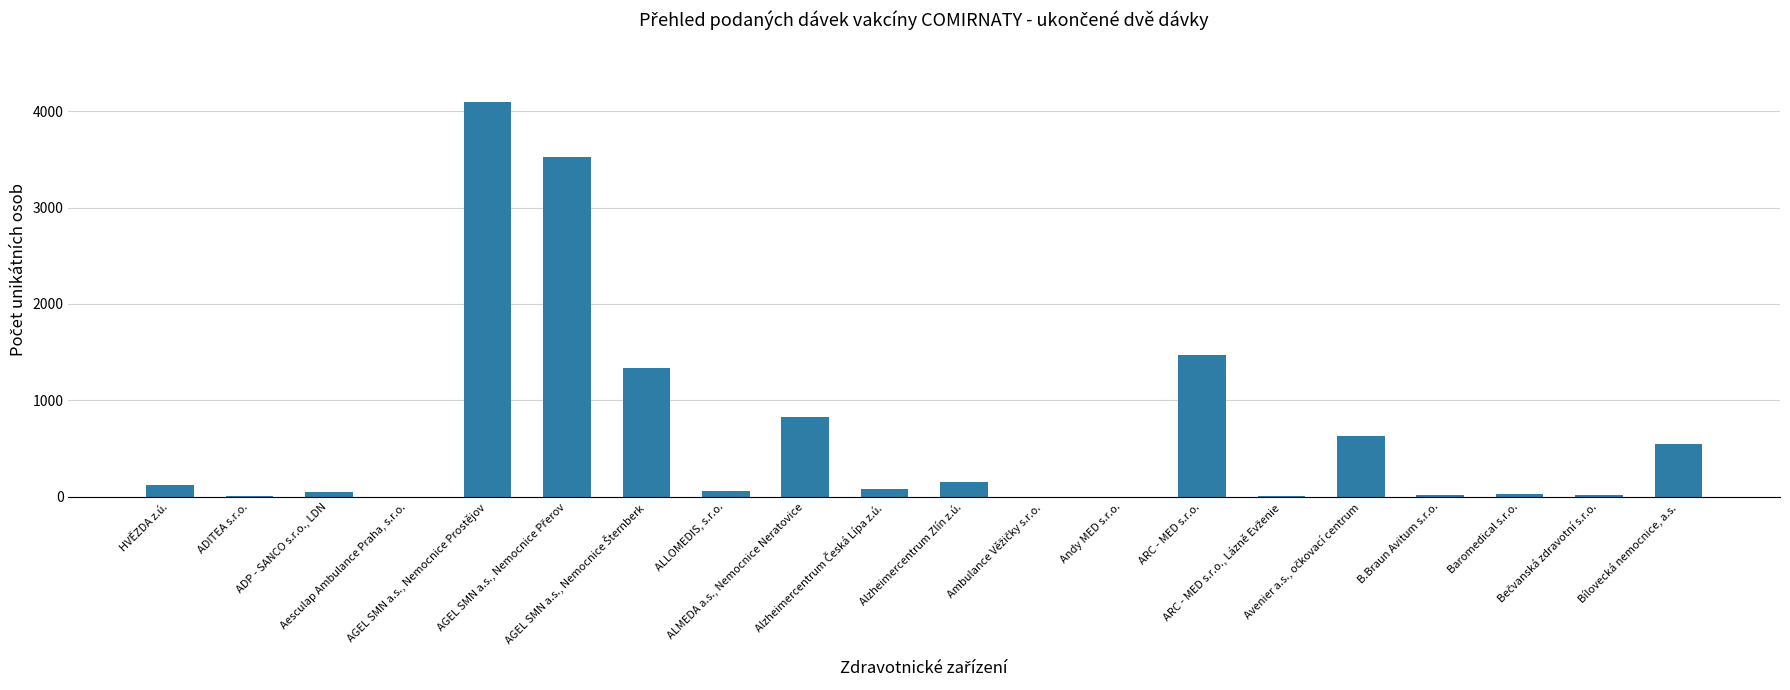

What is the maximum value shown in the chart?

4096